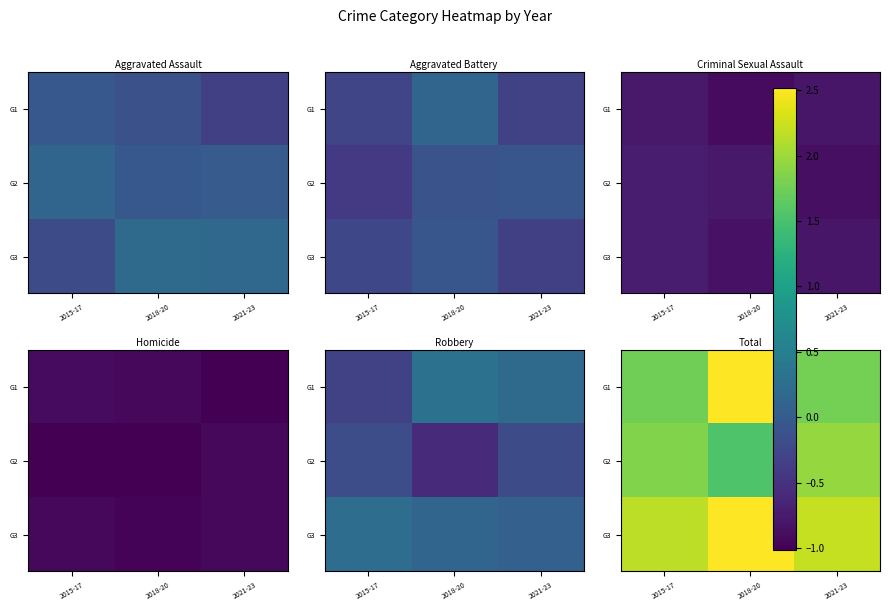

At which category does the chart reach its peak across all series?

2018-20